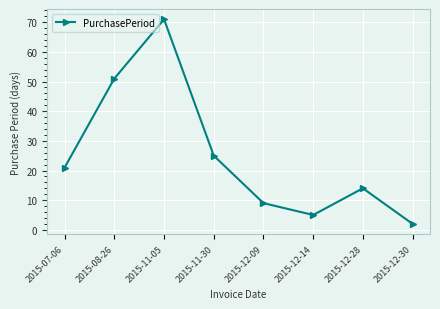

What is the maximum value shown in the chart?

71